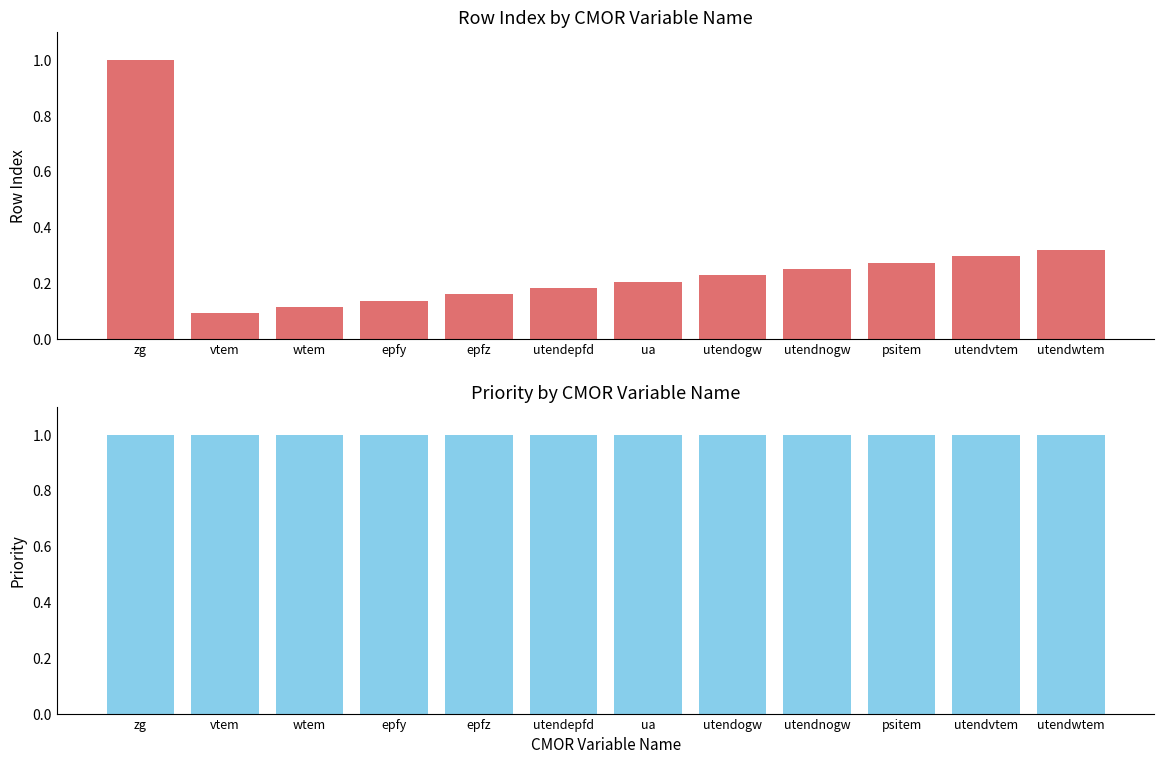

List the series in order of their overall mean, highest first.

Priority, rowIndex